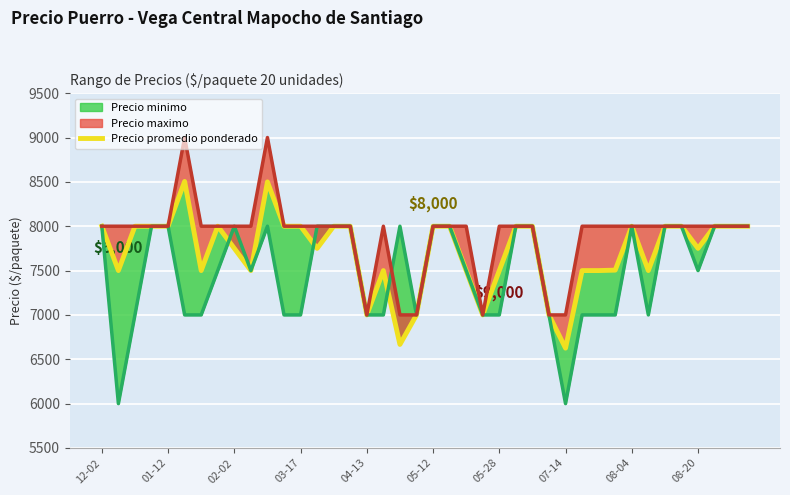

What is the label of the 27th point from the left?

26